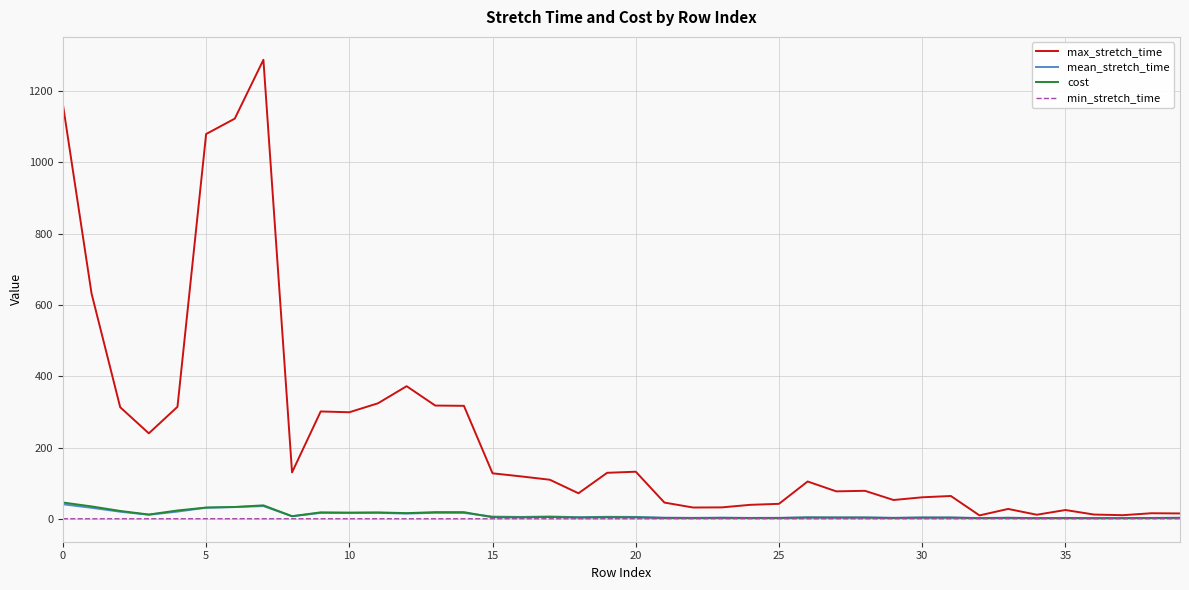

Which series has the widest spread of values?

max_stretch_time